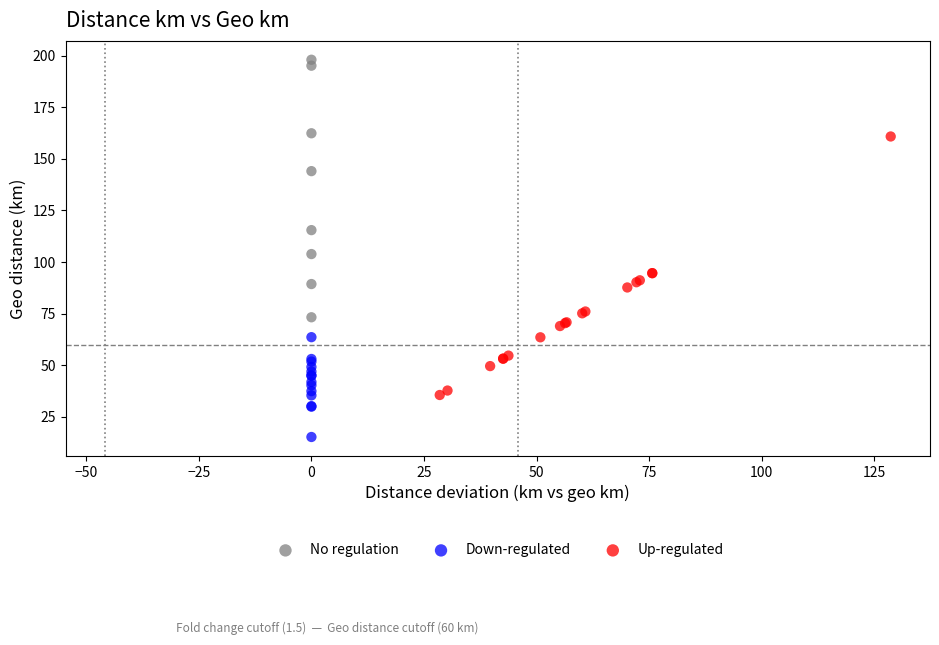

Which series reaches the maximum Y coordinate?

No regulation